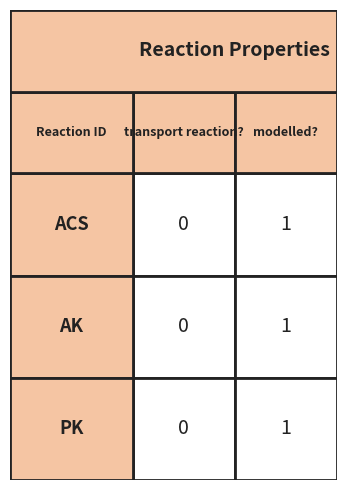

What value does the AK series have at 1?

1